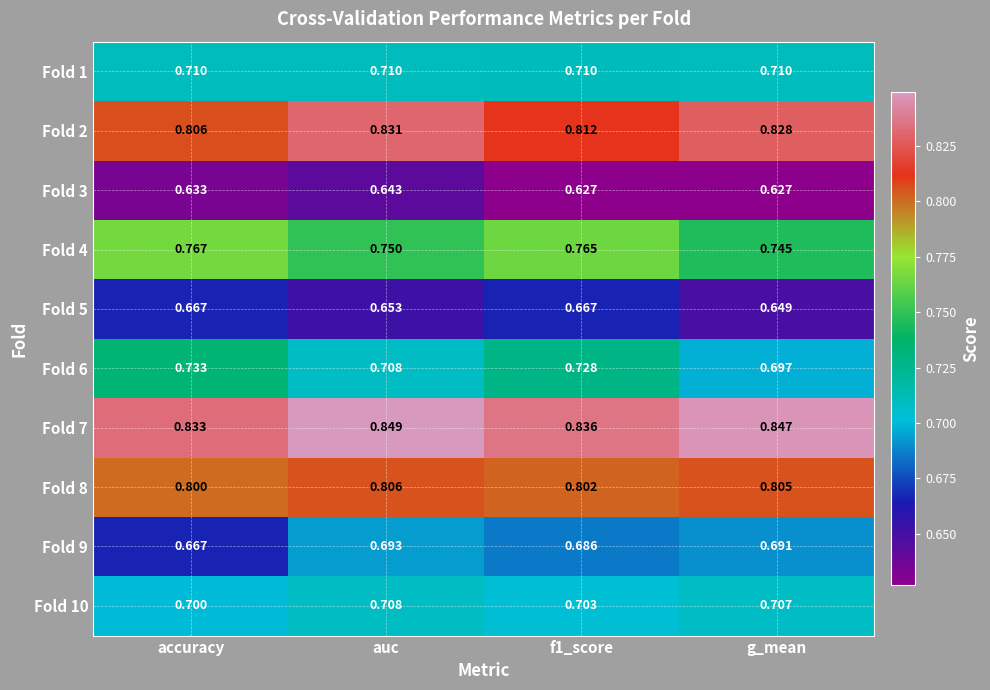

At which label is Fold 2 closest to 0?

accuracy